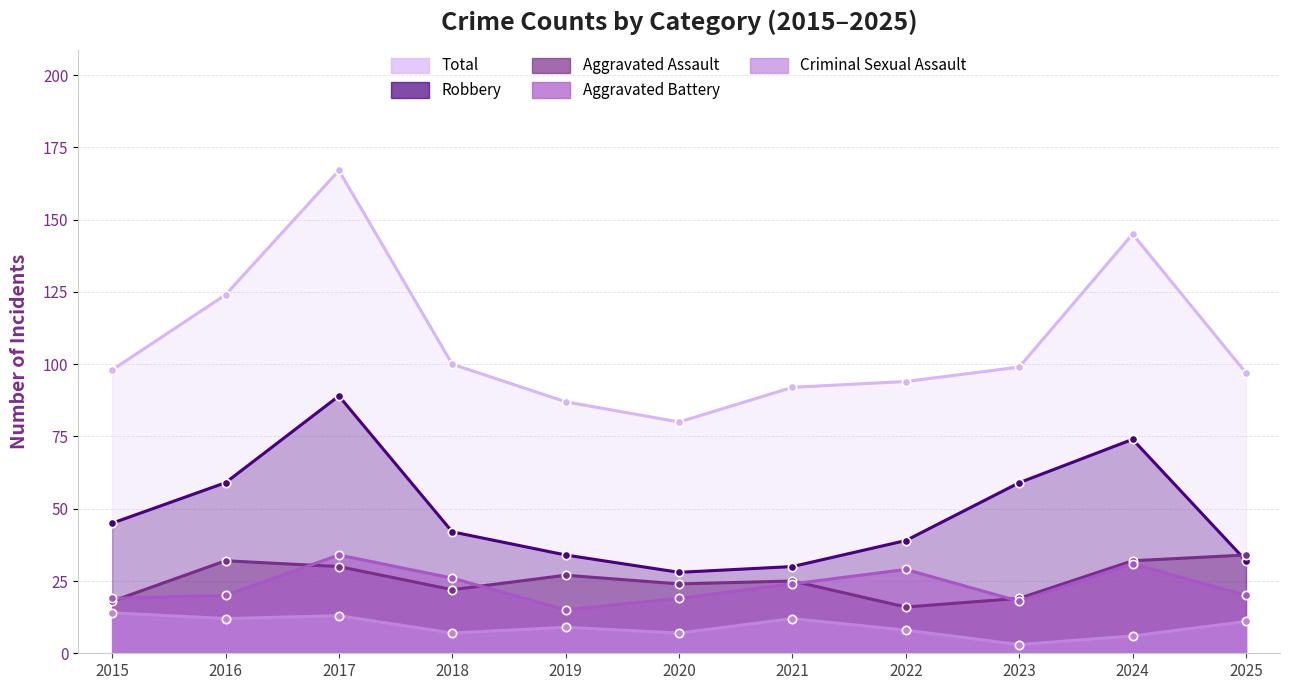

What is the approximate value of Aggravated Assault at 2017, to the nearest 5?

30